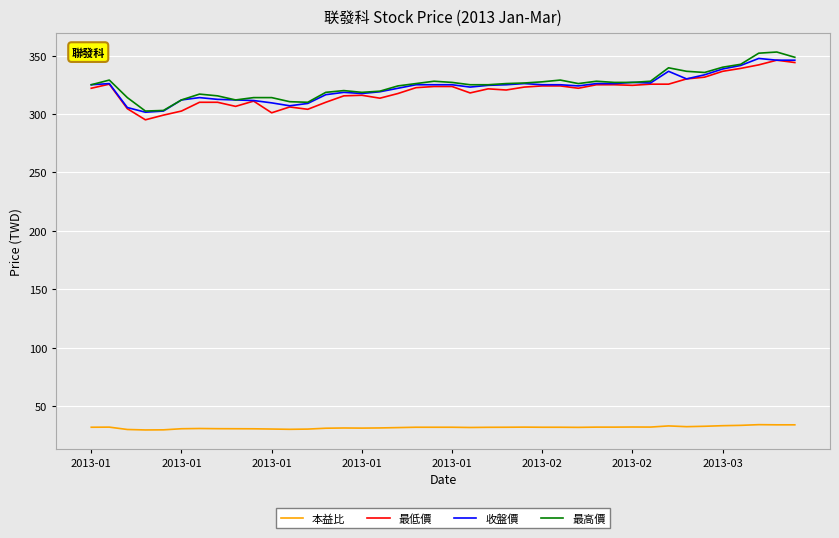

What is the lowest value of the 最低價 series?

295.0